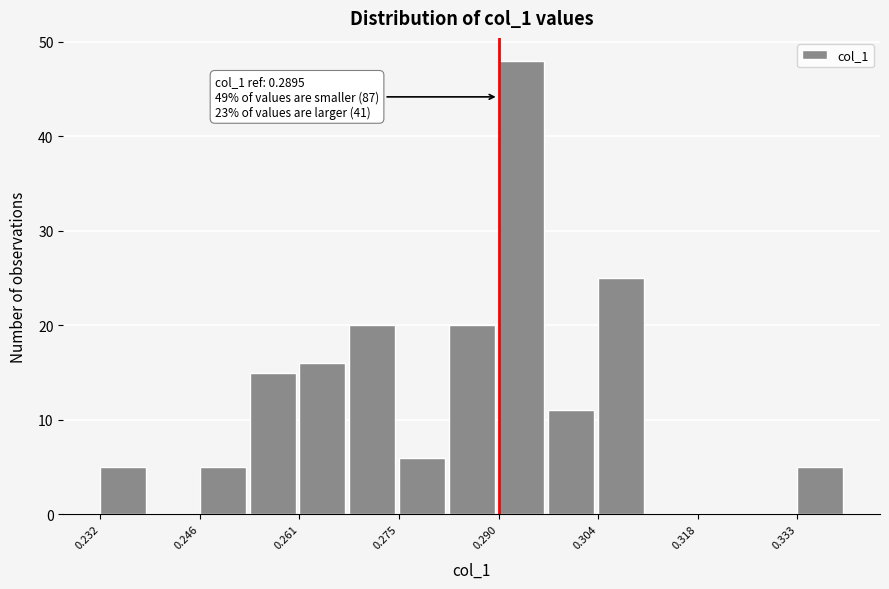

Around what value on the x-axis is the tallest bar? Give the approximate position of its centre, as read against the axis.

0.292